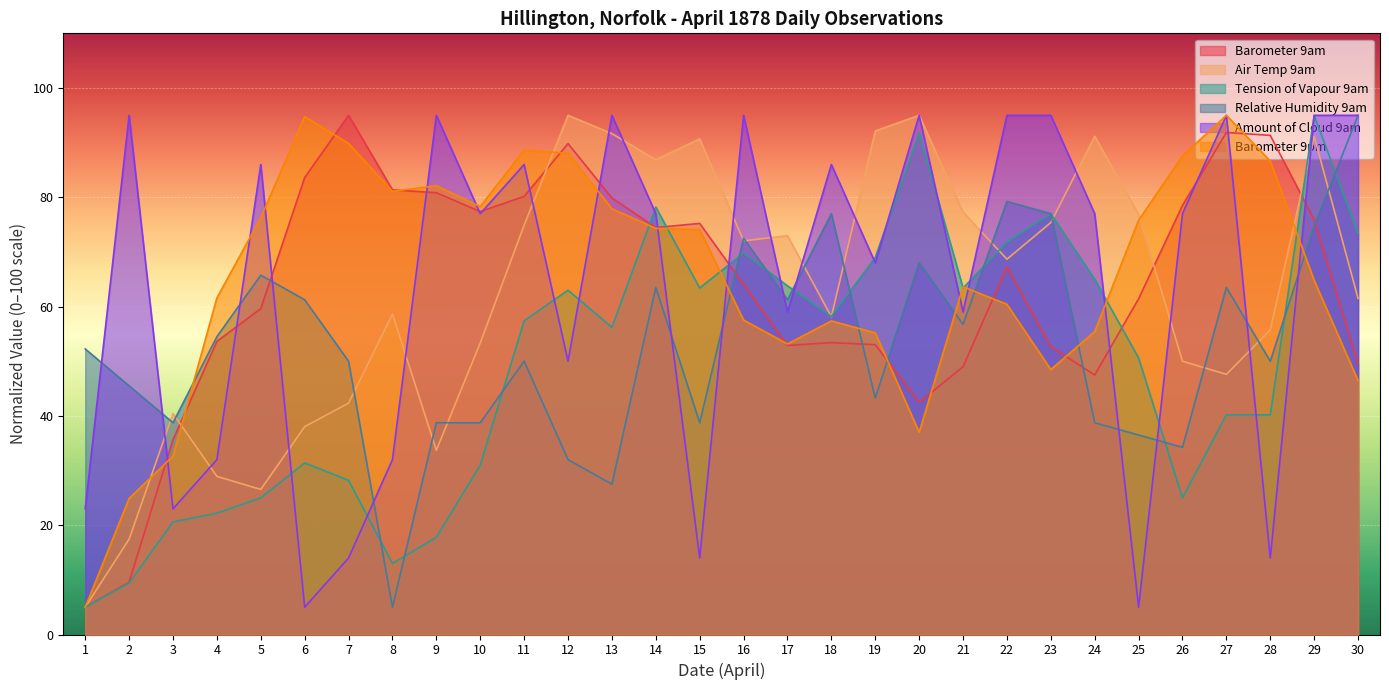

How many lines are shown in the chart?

6